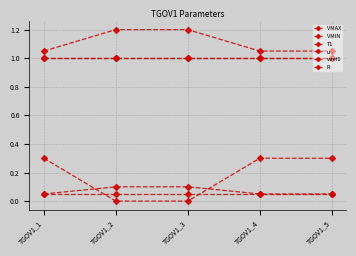

Rank the categories by T1 value from highest to lowest.

TGOV1_2, TGOV1_3, TGOV1_1, TGOV1_4, TGOV1_5